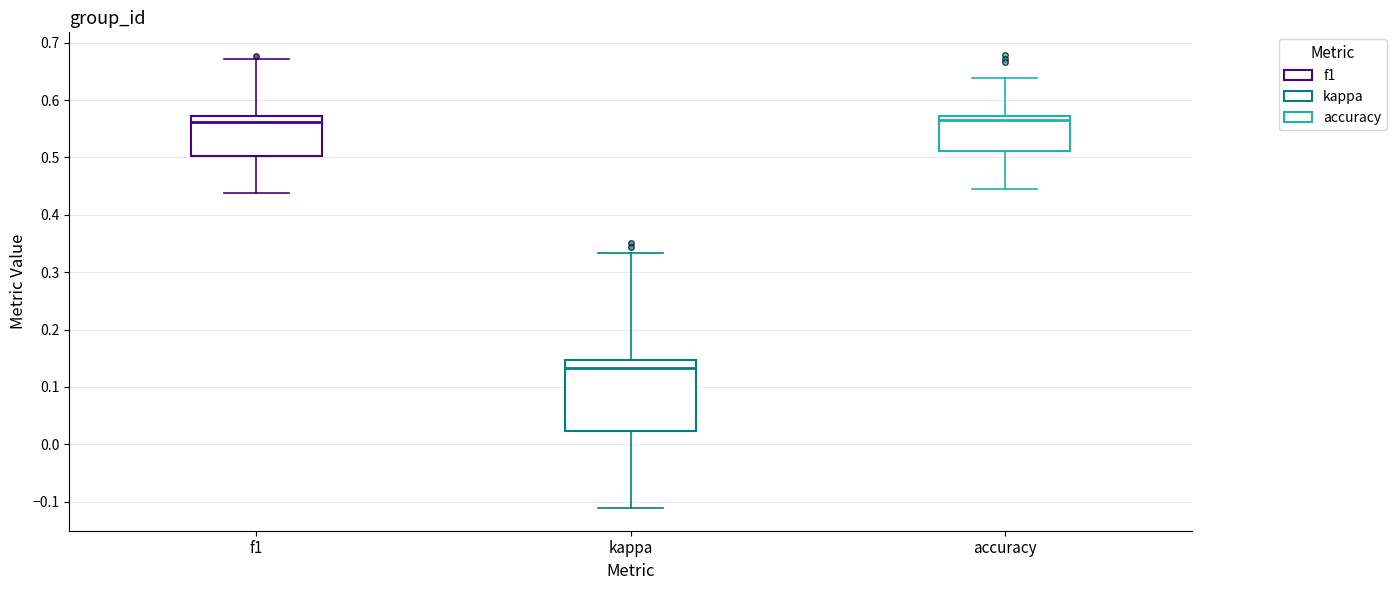

Reading left to right, transcribe this box plot: for each box, give where its median line is, the range the box spans, and where its two whiskers end, as read against the y-axis. The values are not printed on the chart, so give them approximately, as read against the axis.

f1: median 0.56, box 0.50 to 0.57, whiskers 0.44 to 0.67
kappa: median 0.13, box 0.02 to 0.15, whiskers -0.11 to 0.33
accuracy: median 0.57 (just below the box's upper edge), box 0.51 to 0.57, whiskers 0.44 to 0.64